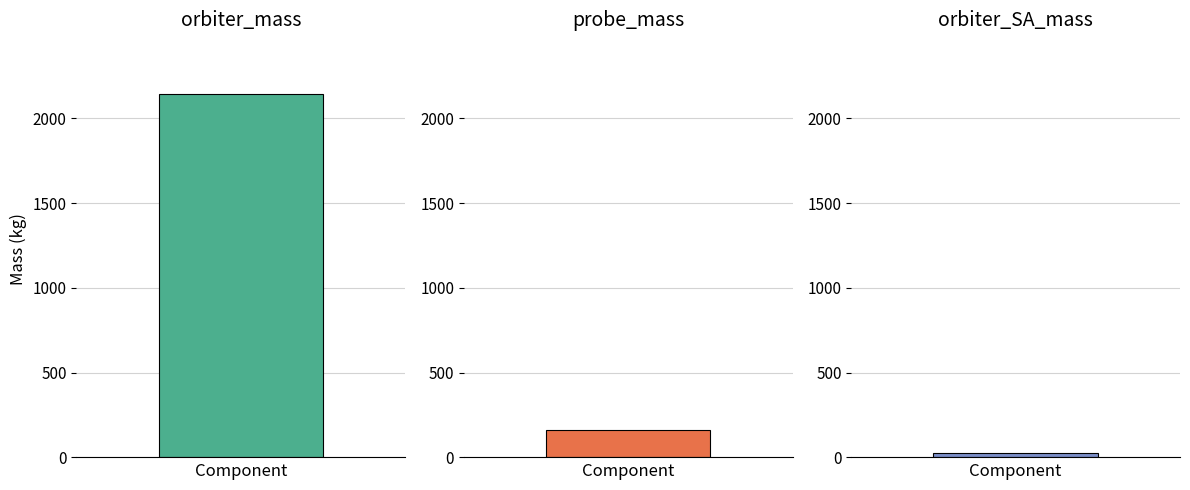

Reading left to right, transcribe all the data shown in this chart.

orbiter_mass=2142	probe_mass=162	orbiter_SA_mass=25